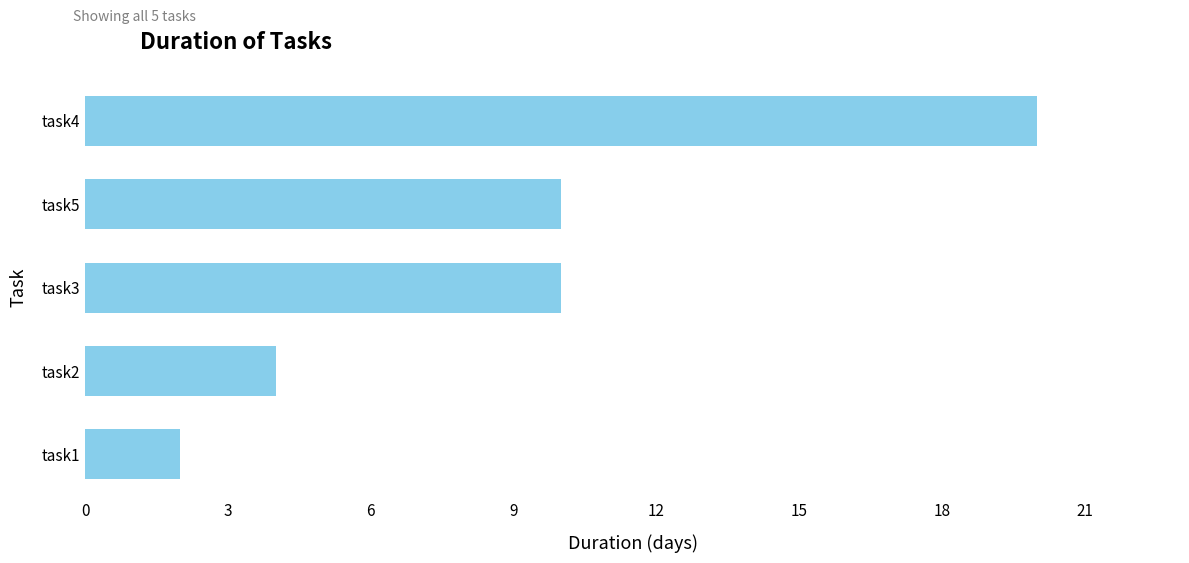

Is it true that the value at task3 is 18?

False